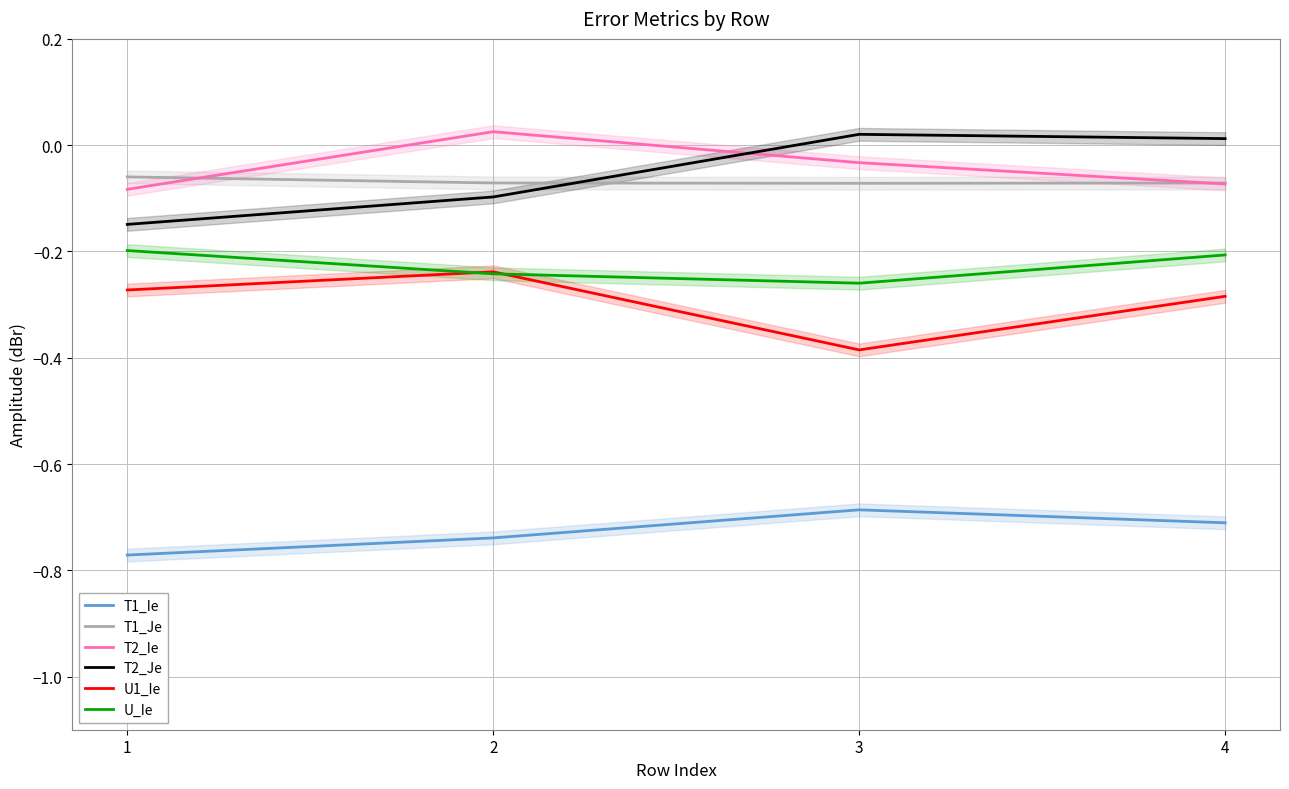

Which has a higher value, 2 or 3?

3